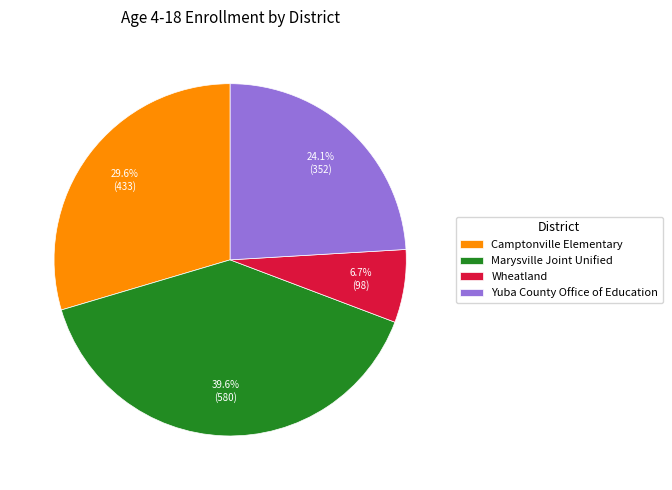

Combined, what portion of the pie is Yuba County Office of Education and Camptonville Elementary?

53.7%